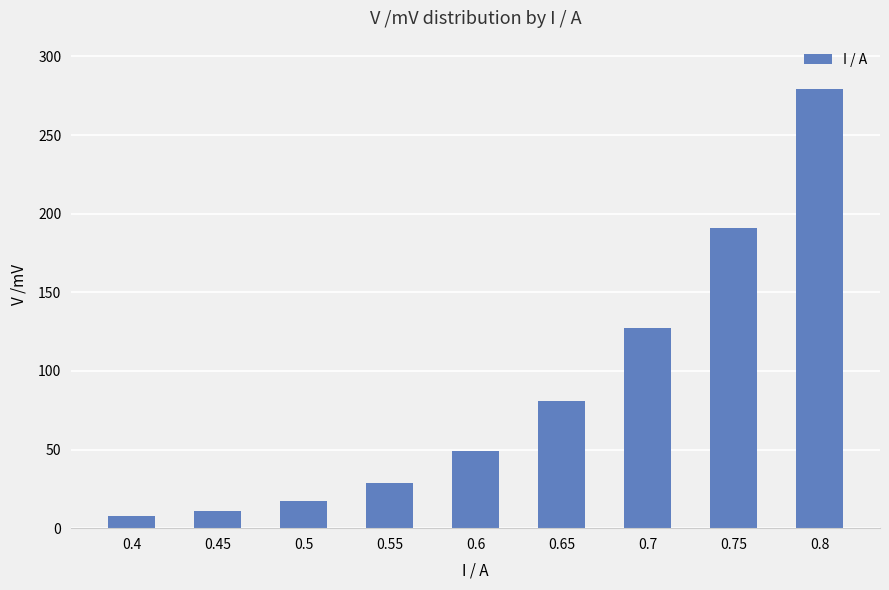

What is the change in value from 0.7 to 0.8?

+152